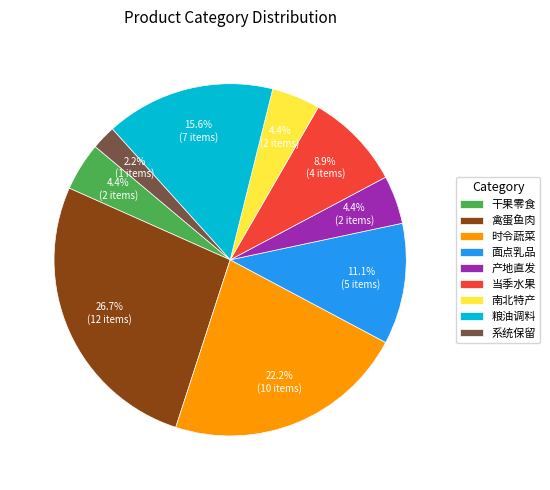

To the nearest percent, what is the difference between the 系统保留 and 当季水果 slice percentages?

7%